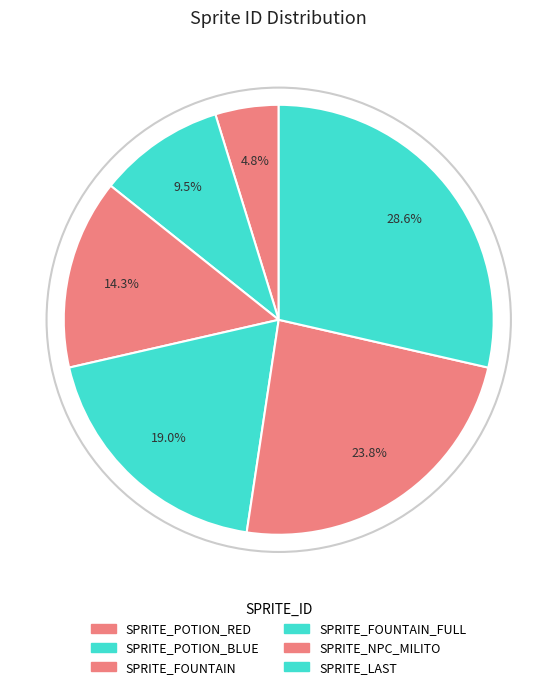

Count the number of slices in the pie.

6